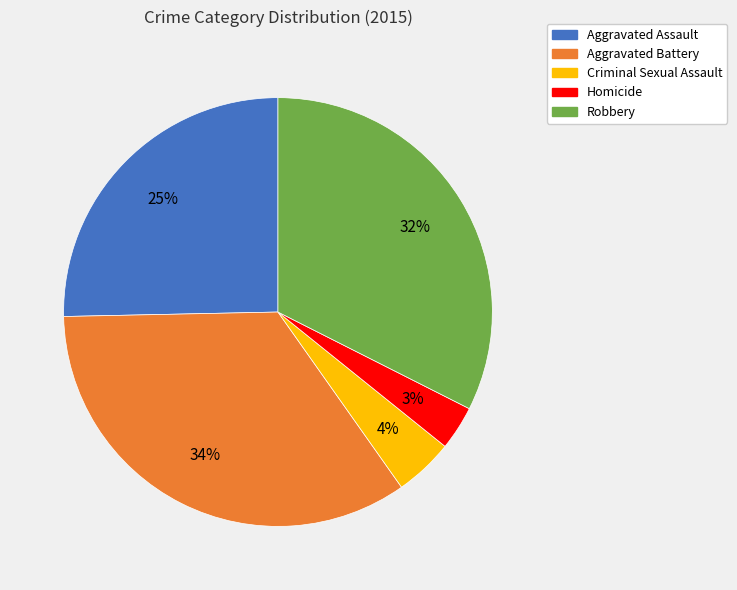

Is it true that Homicide is 3% of the pie?

True